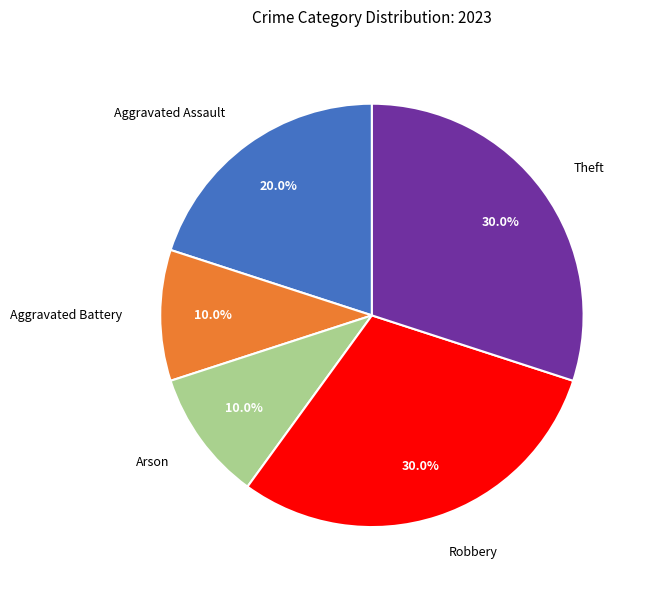

To the nearest percent, what percentage of the pie is Theft?

30%